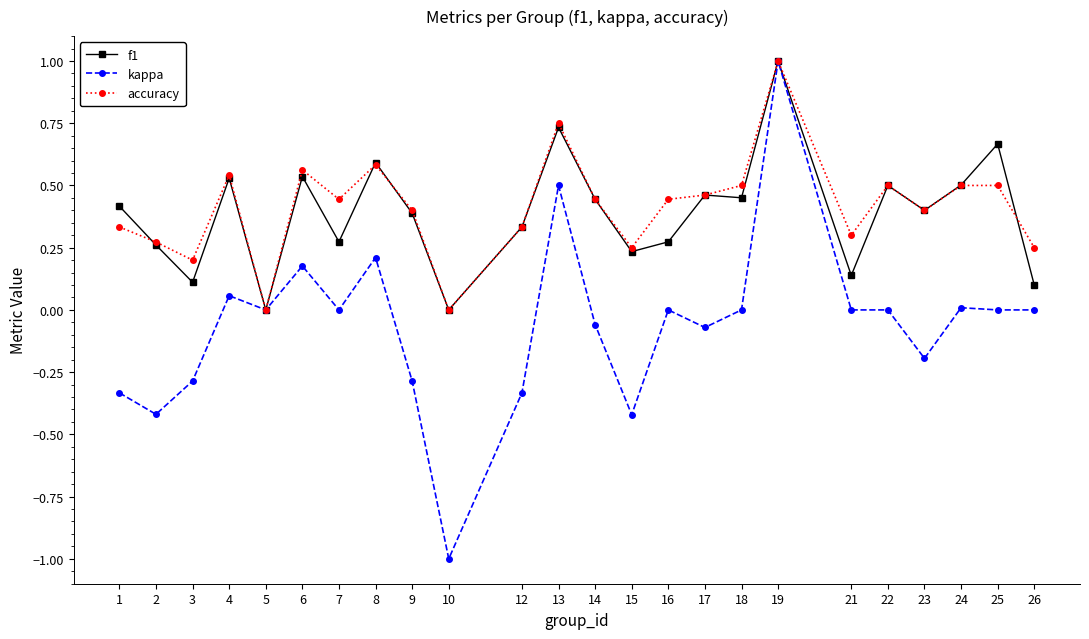

Which series changed the most between 10 and 14?

kappa